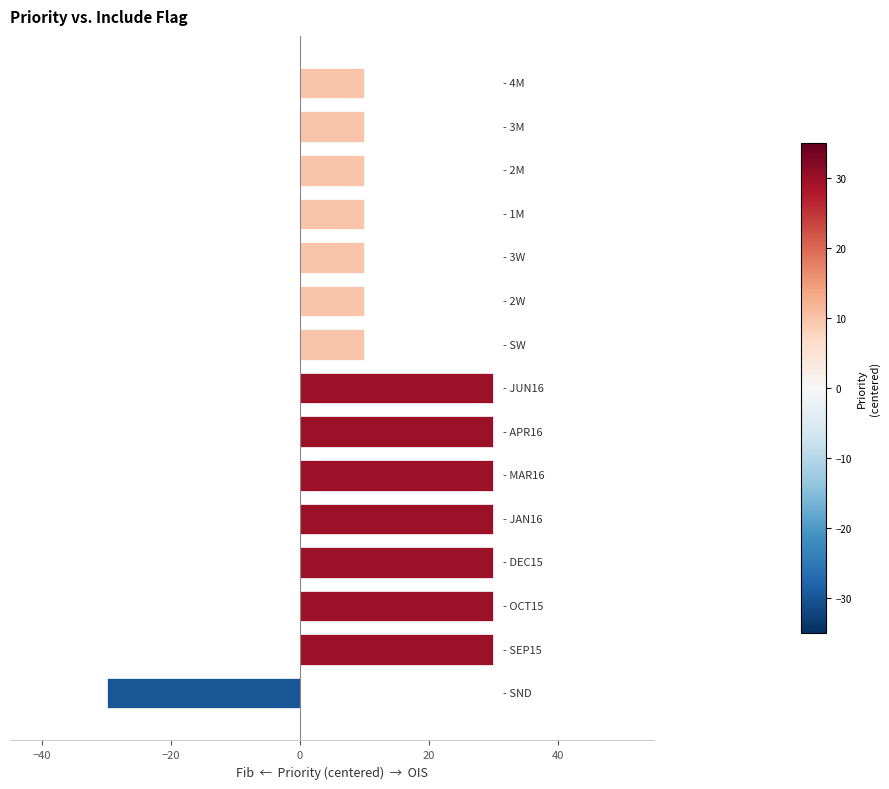

Reading bottom to top, what are all the values shown in this chart?

-30	30	30	30	30	30	30	30	10	10	10	10	10	10	10